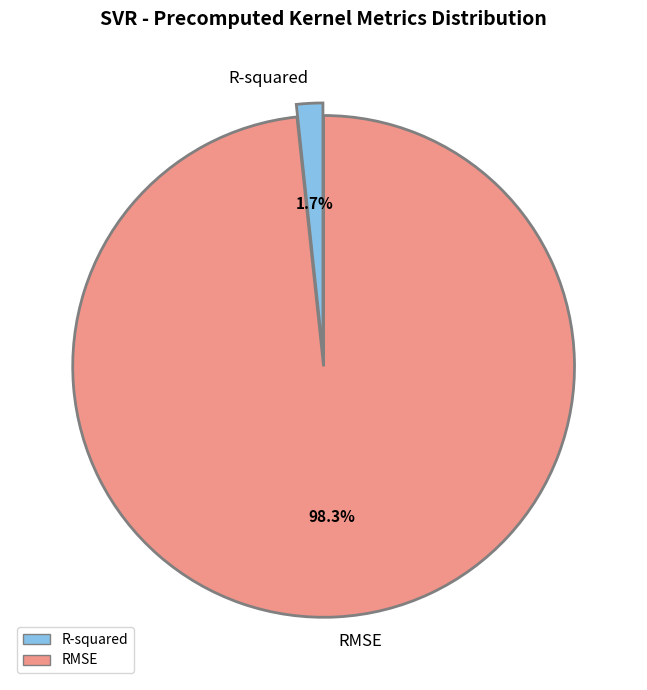

Is it true that RMSE is 93% of the pie?

False